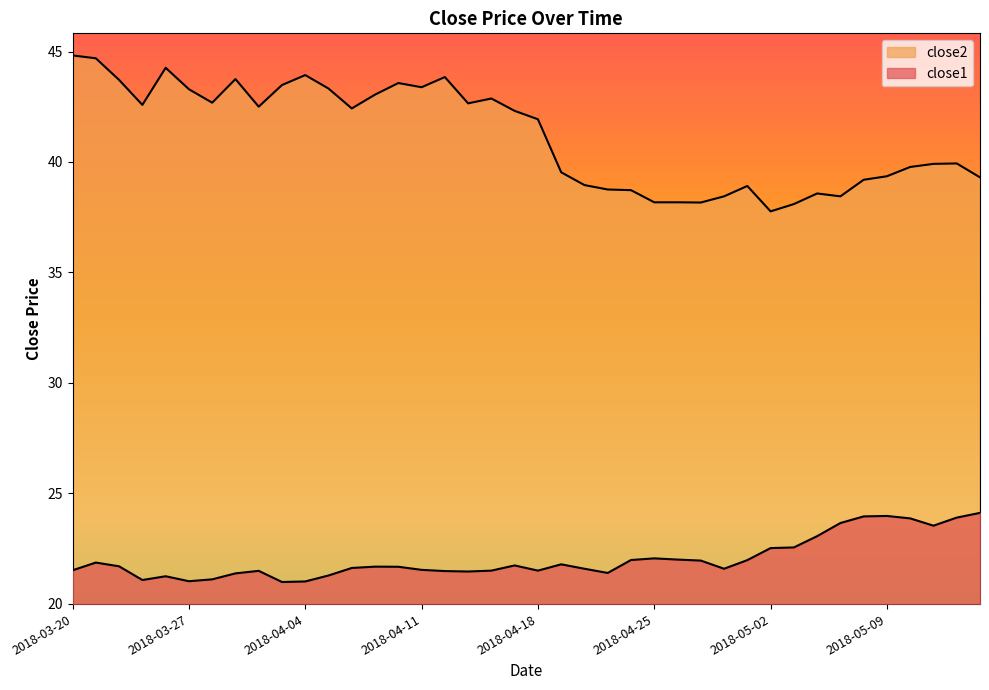

What is the sum of the close1 values at 2018-03-22 and 2018-03-29?

43.1